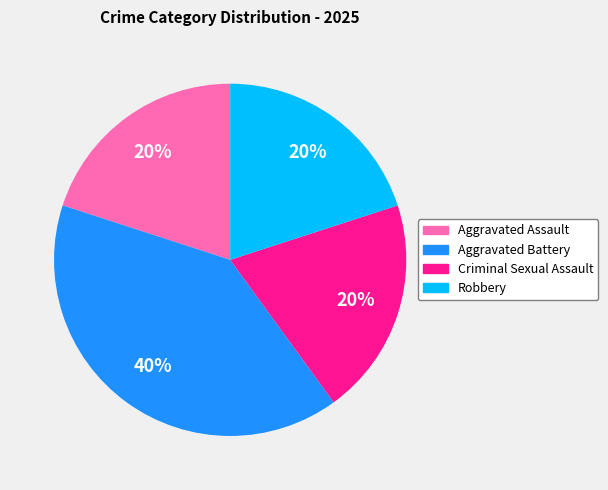

What percentage is the Aggravated Battery slice, to the nearest percent?

40%